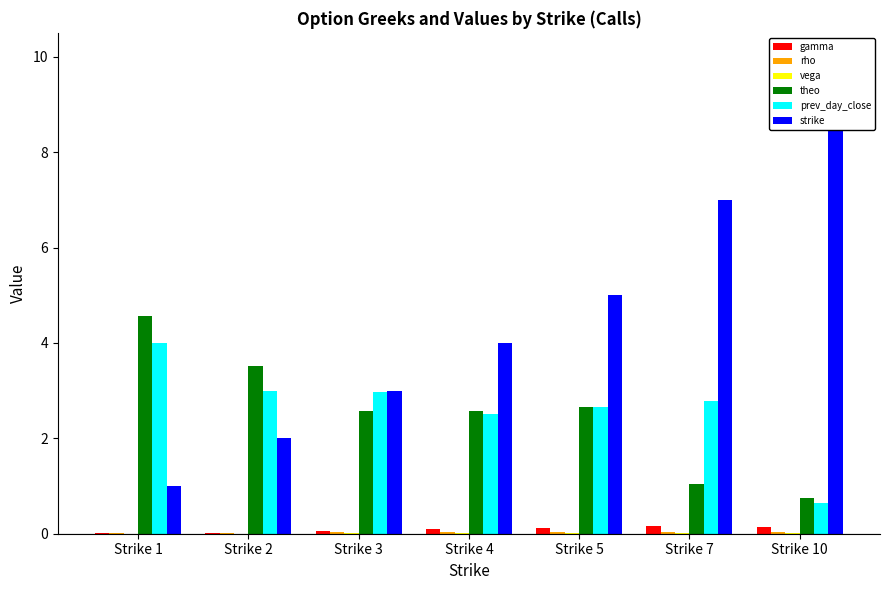

Reading left to right, list all the values displayed in this chart.

gamma: 0.0	0.0	0.1	0.1	0.1	0.2	0.1
rho: 0.0	0.0	0.0	0.0	0.0	0.0	0.0
vega: 0.0	0.0	0.0	0.0	0.0	0.0	0.0
theo: 4.6	3.5	2.6	2.6	2.6	1.0	0.8
prev_day_close: 4.0	3.0	3.0	2.5	2.7	2.8	0.6
strike: 1.0	2.0	3.0	4.0	5.0	7.0	10.0